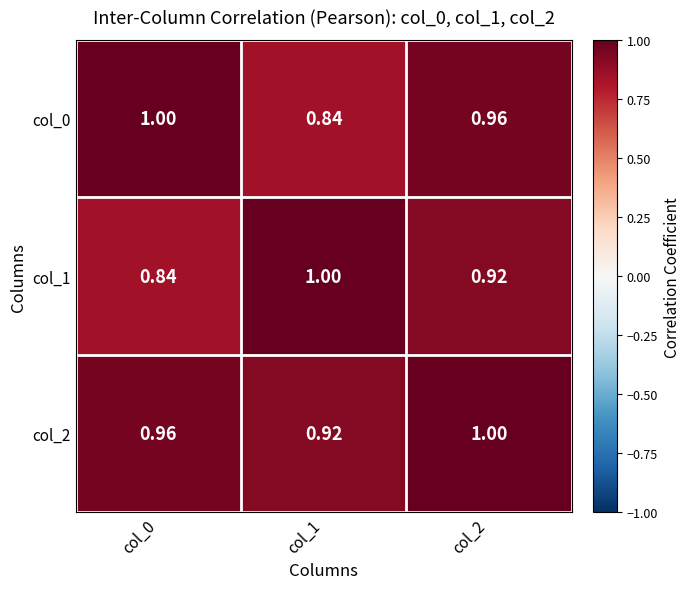

How many series are shown in this chart?

3